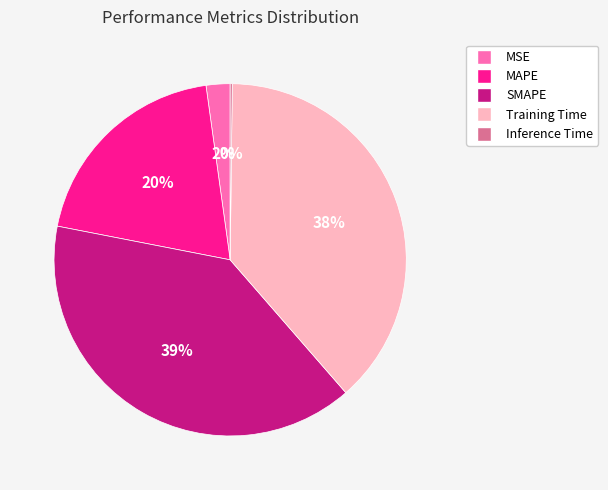

Is the sum of Training Time and MAPE greater than half?

Yes